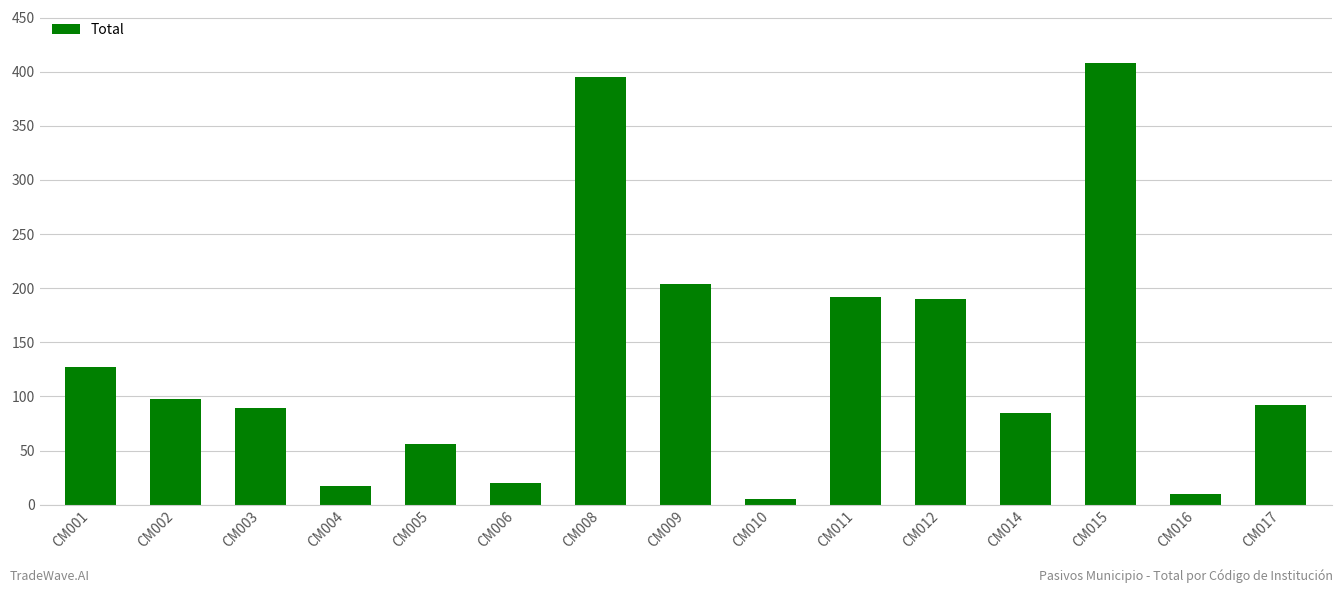

What is the sum of all values?

1988